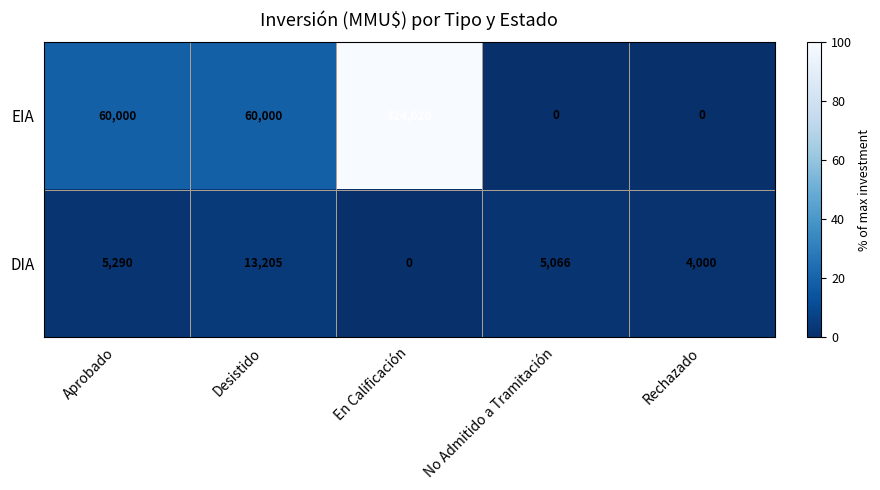

Between Aprobado and En Calificación, which series saw the biggest shift?

EIA